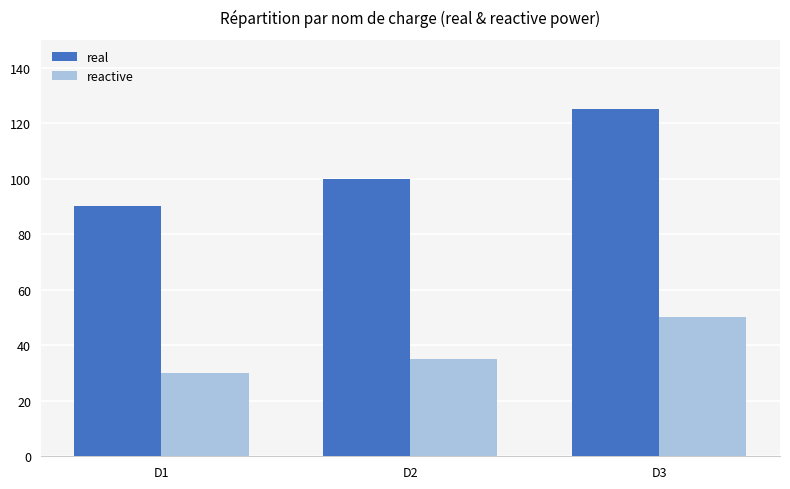

Read the reactive value at D1.

30